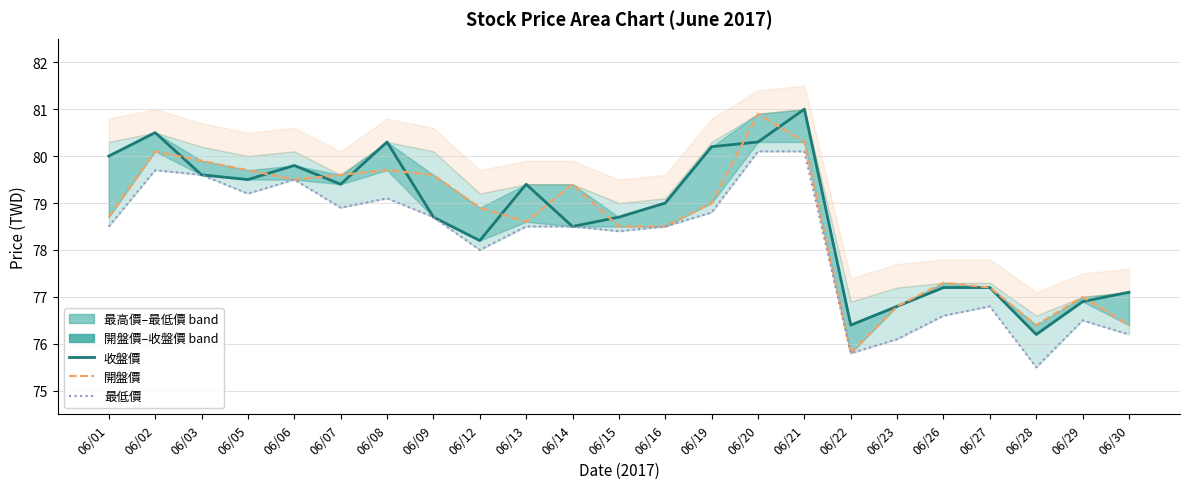

What is the total value across all series at 06/08?

239.1